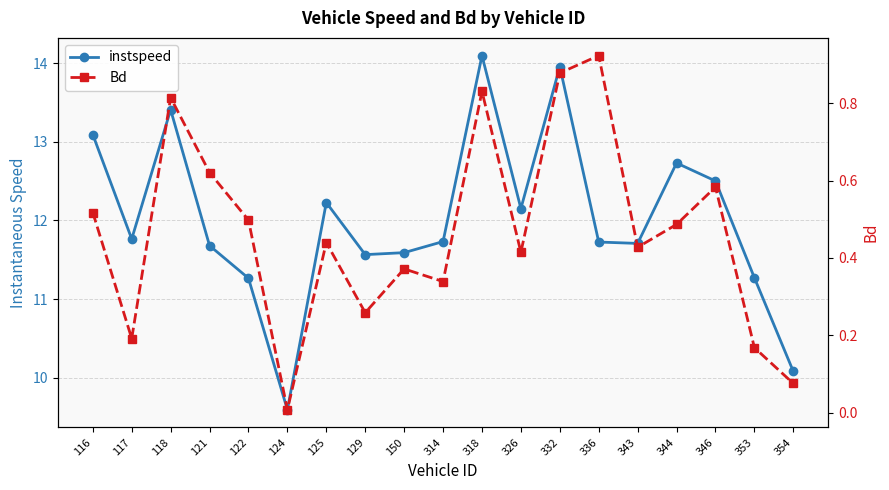

At how many categories does at least one series exceed 1?

19